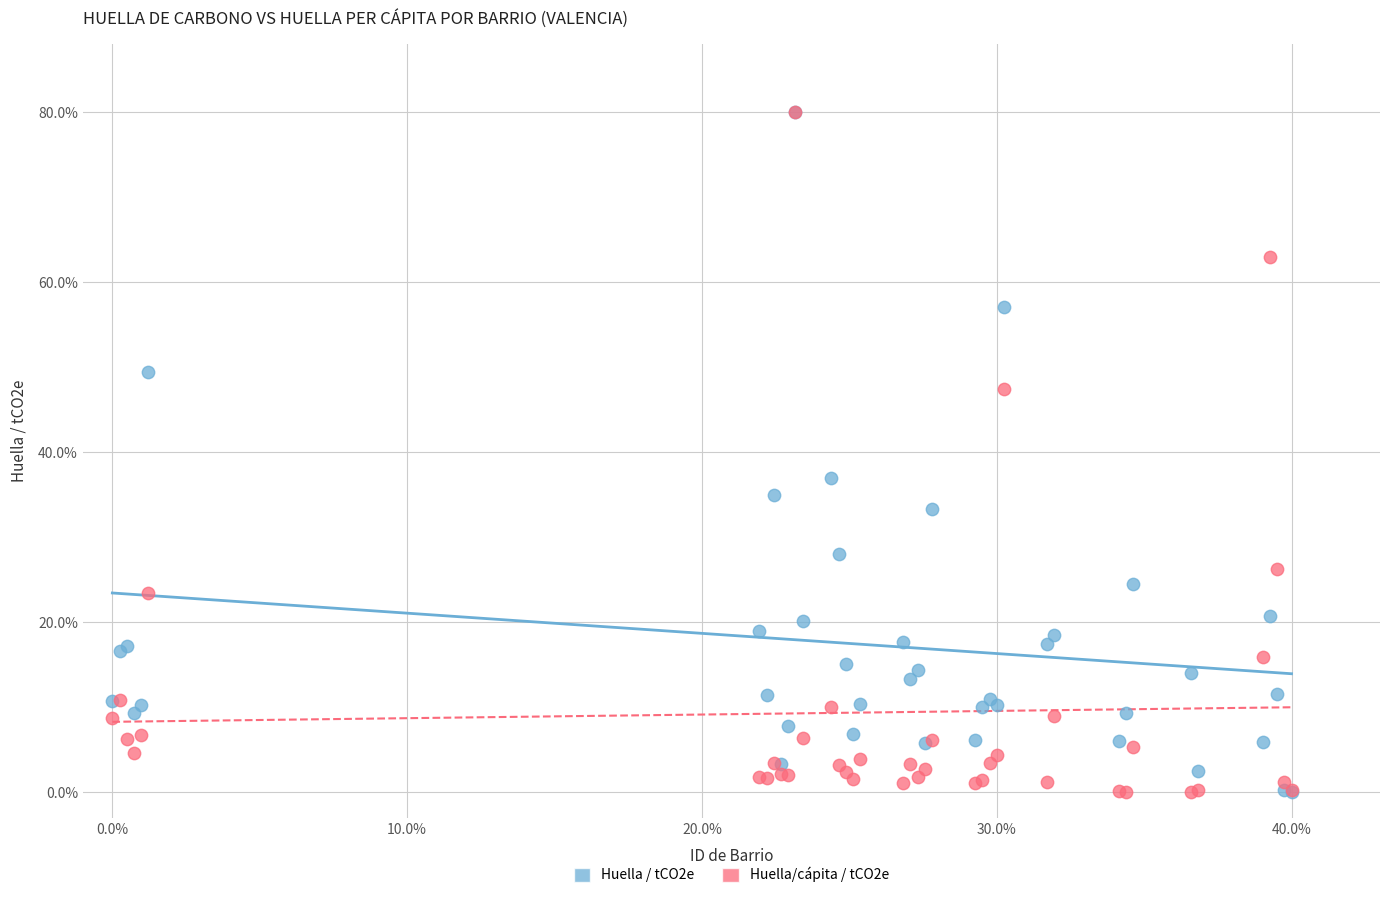

What are all the series names shown in the legend?

Huella / tCO2e, Huella/cápita / tCO2e